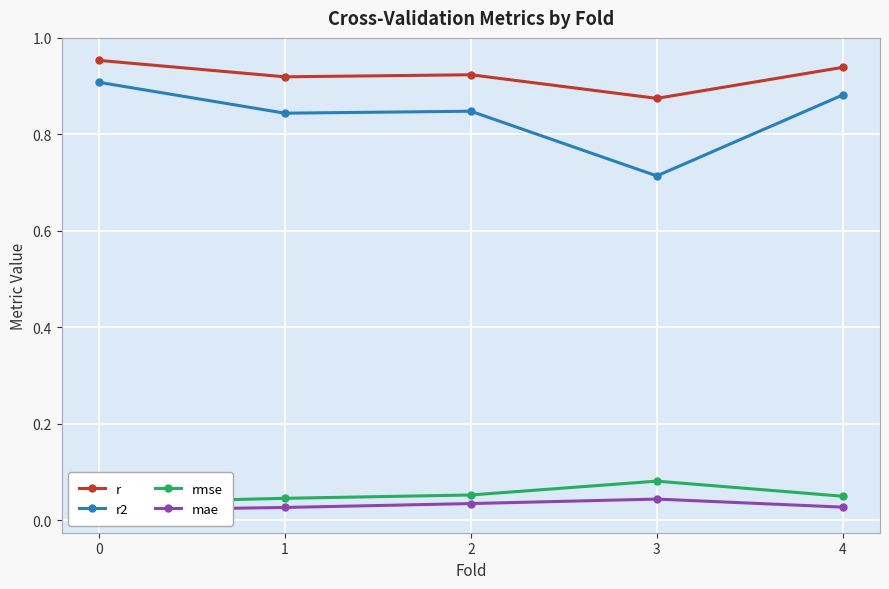

At how many categories does at least one series exceed 0?

5